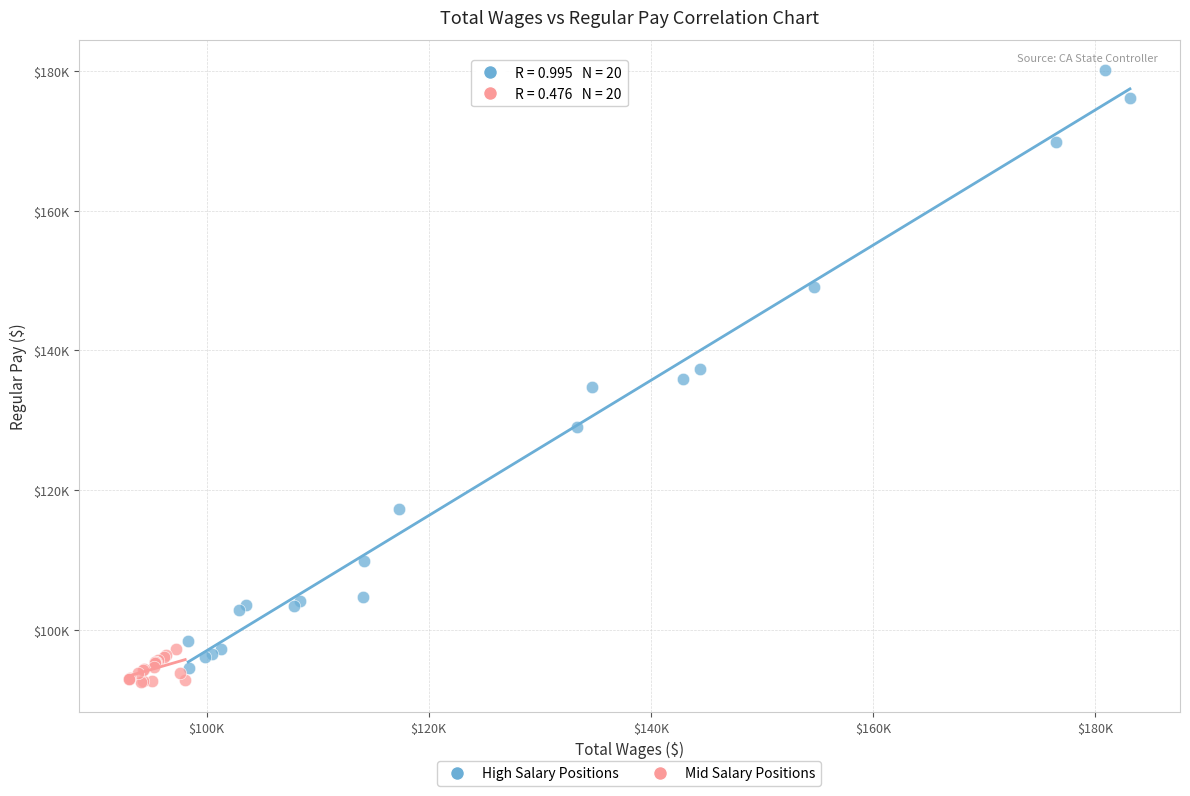

What are all the series names shown in the legend?

High Salary Positions, Mid Salary Positions